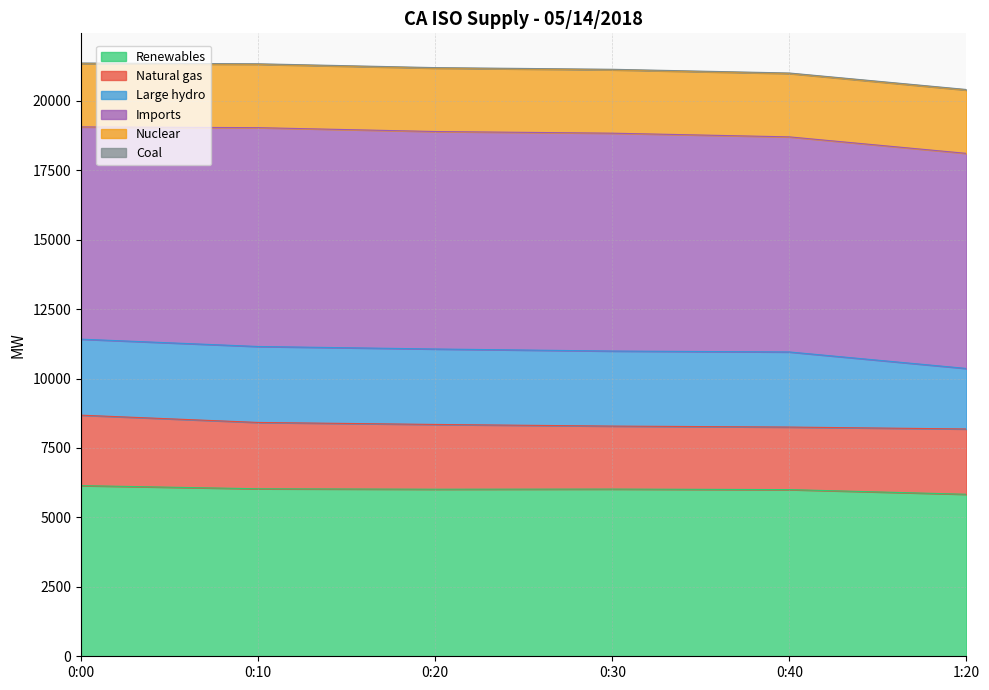

What is the label of the 3rd point from the left?

0:20